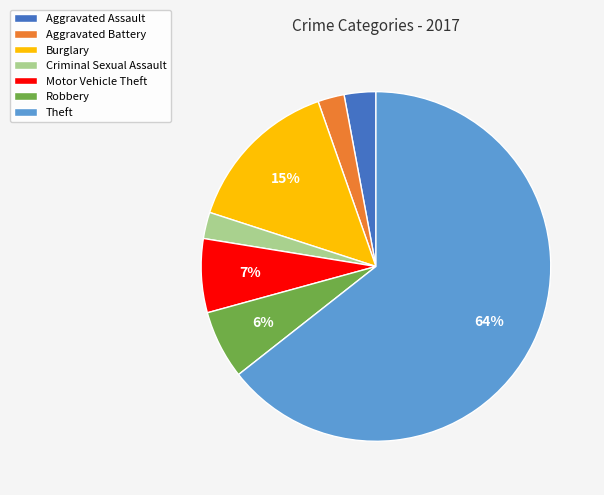

Which category has the biggest portion of the pie?

Theft